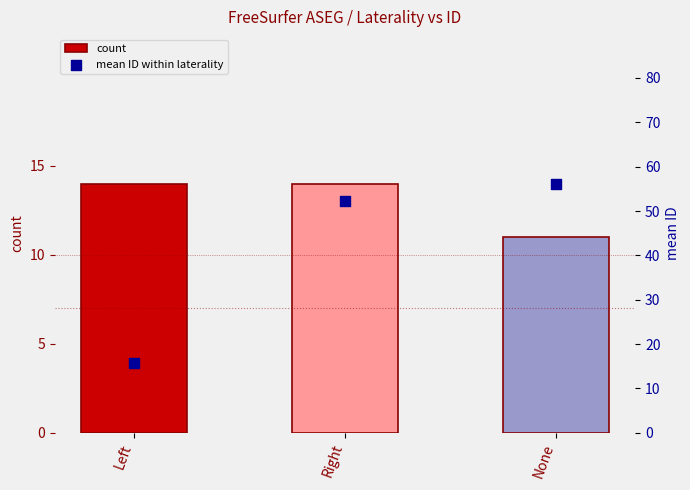

Is the value of mean ID within laterality at None greater than the value of count at Right?

Yes